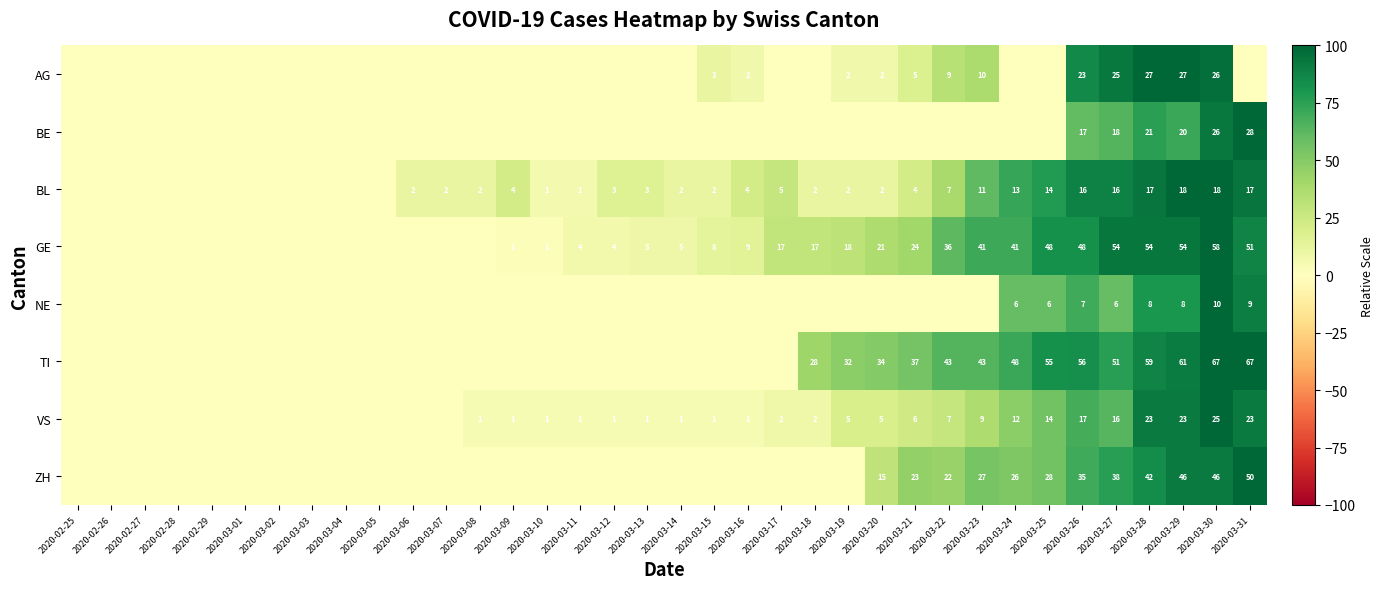

What is the total value across all series at 2020-03-29?

257